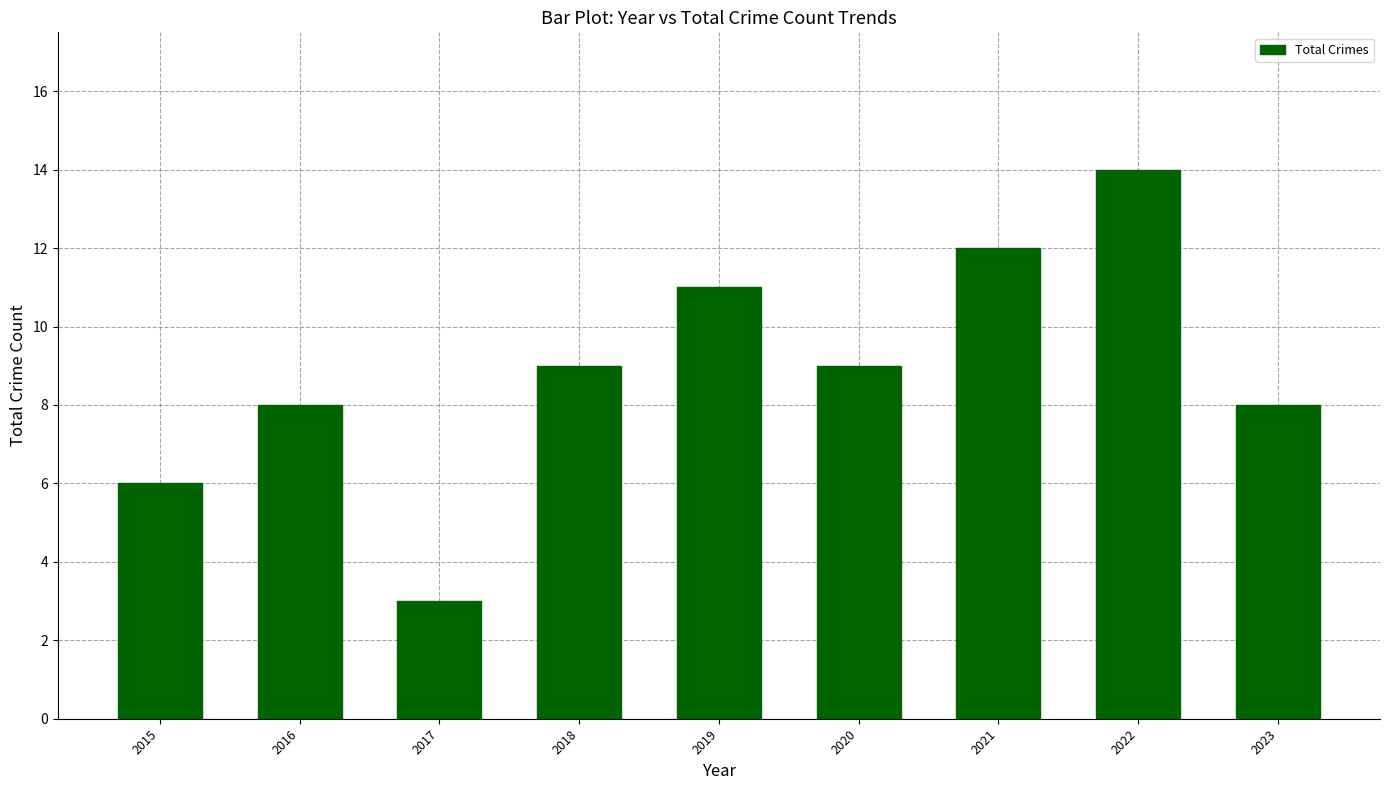

How many bars are there in total?

9